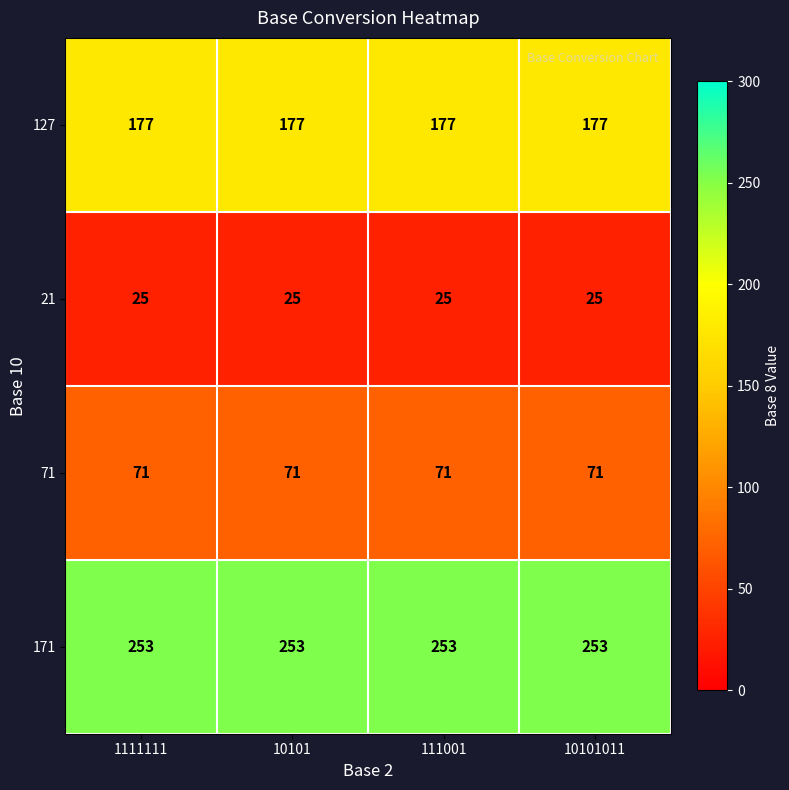

What is the greatest value displayed?

253